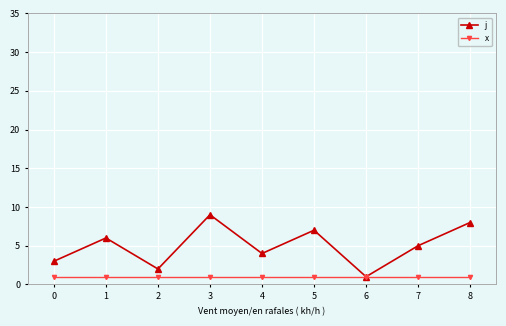

How many lines are shown in the chart?

2